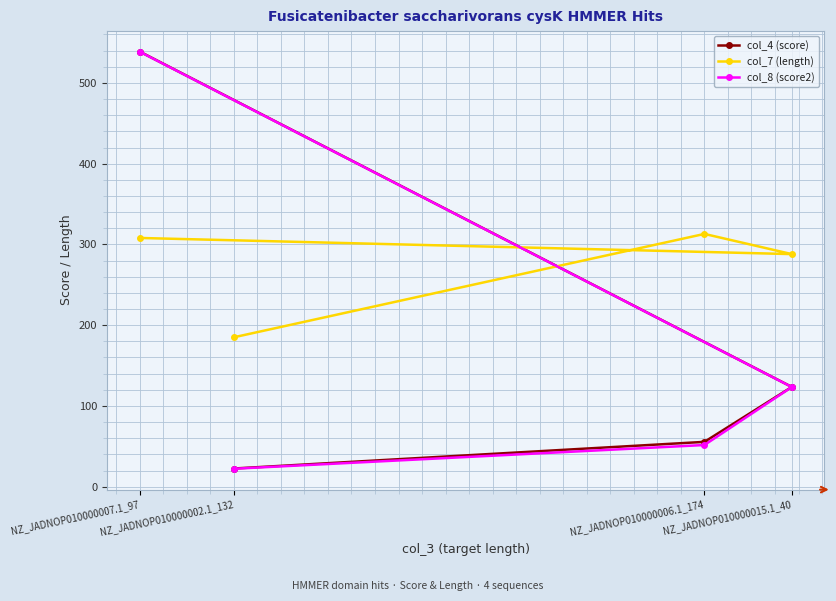

List the labels in order of col_7 (length) value, smallest first.

NZ_JADNOP010000002.1_132, NZ_JADNOP010000015.1_40, NZ_JADNOP010000007.1_97, NZ_JADNOP010000006.1_174